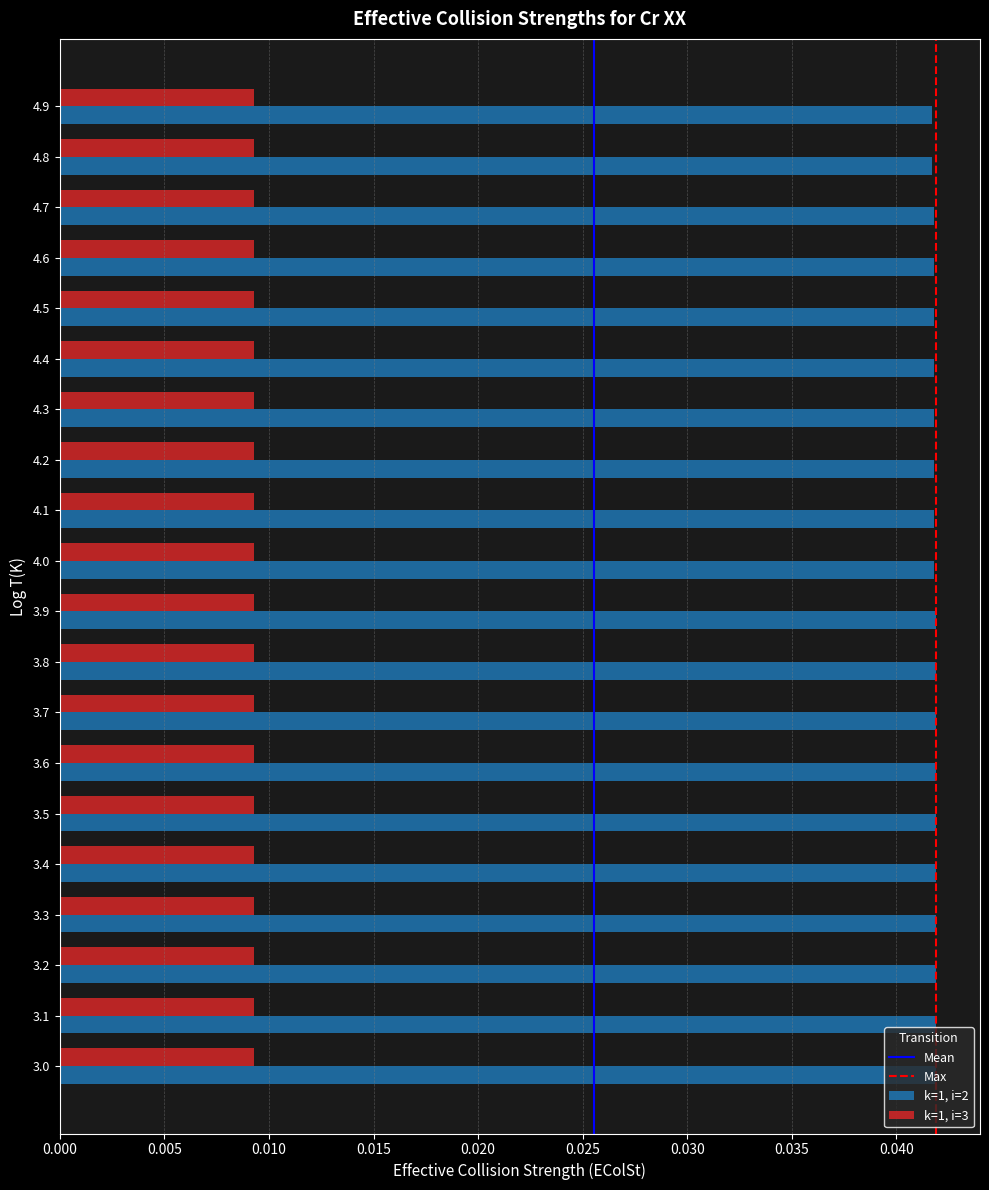

The k=1, i=2 series shows 0.1 at 3.8. True or false?

False